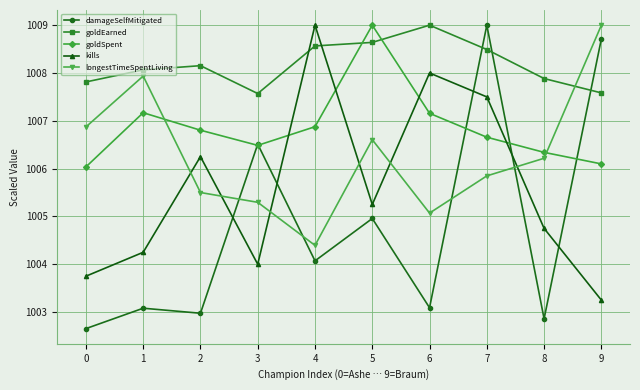

In longestTimeSpentLiving, how many points are higher than both neighbors (excluding endpoints)?

2